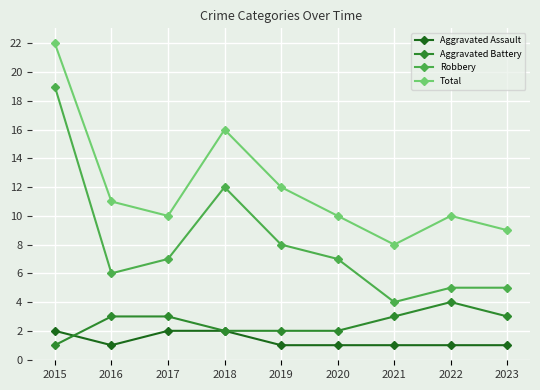

What is the difference between the maximum and second lowest values in the Aggravated Assault series?

1